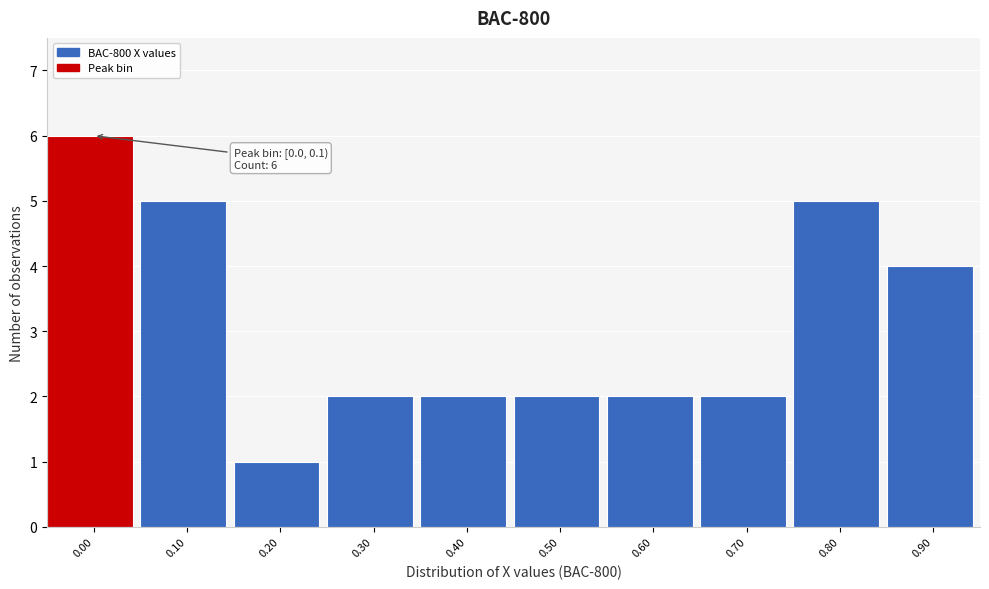

Reading left to right, what are all the values shown in this chart?

0.00=6	0.10=5	0.20=1	0.30=2	0.40=2	0.50=2	0.60=2	0.70=2	0.80=5	0.90=4